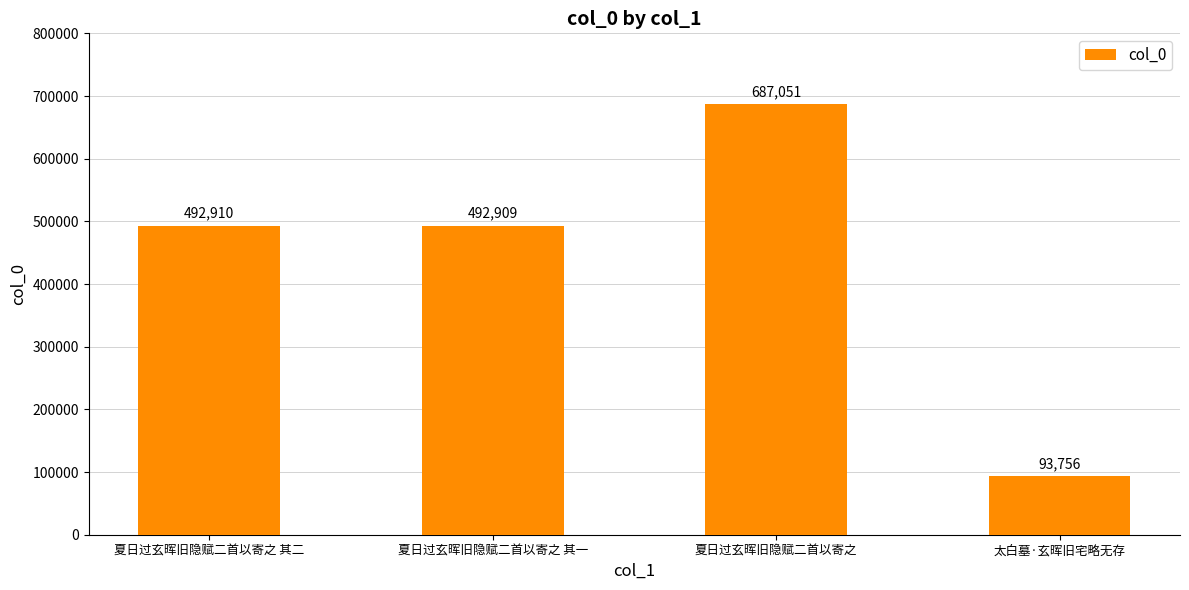

Reading left to right, list all the values displayed in this chart.

492910	492909	687051	93756